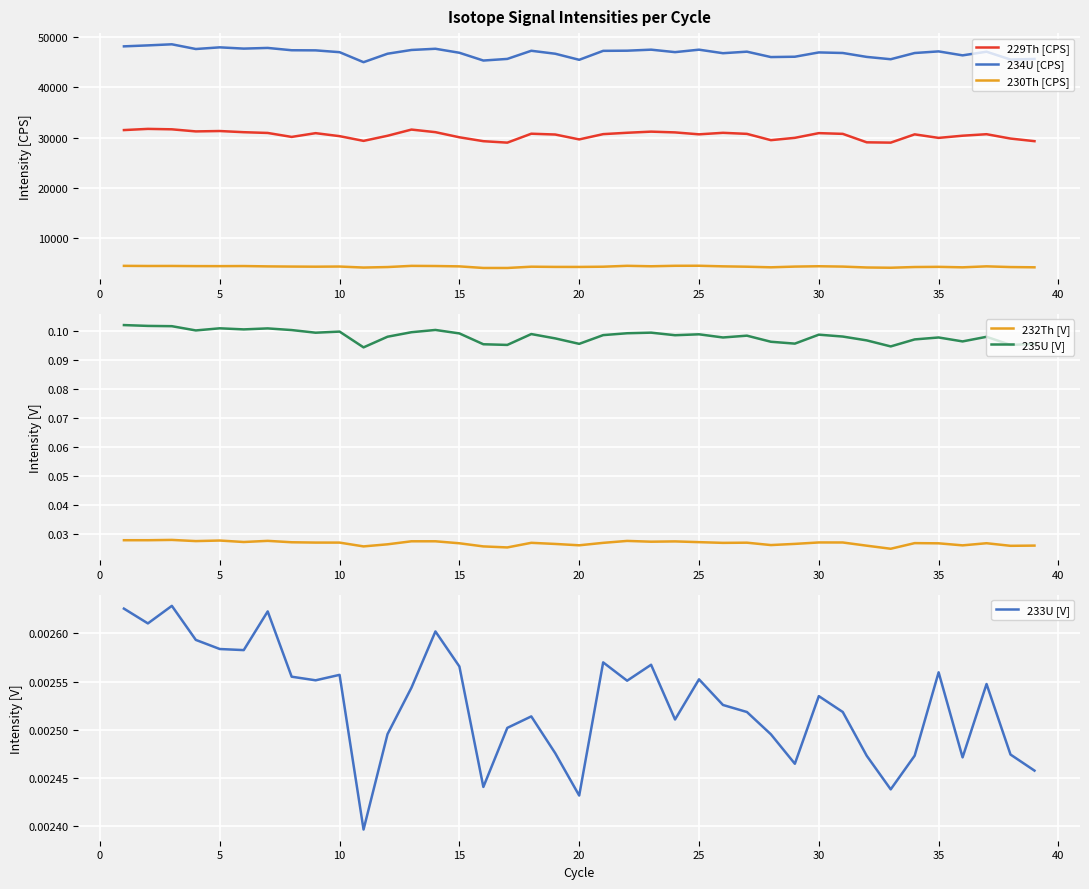

What is the maximum value for 229Th [CPS]?

31716.4